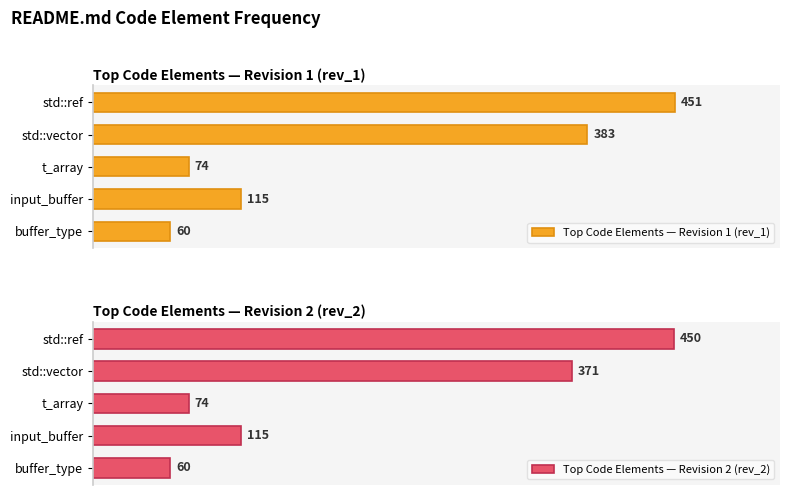

Rank the categories by Top Code Elements — Revision 1 (rev_1) value from lowest to highest.

buffer_type, t_array, input_buffer, std::vector, std::ref